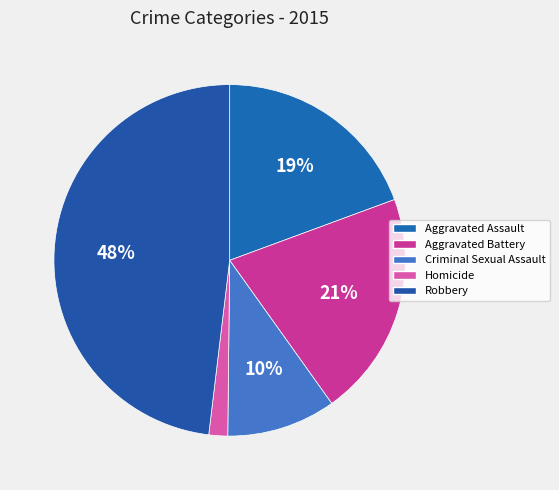

Which has a higher value, Robbery or Criminal Sexual Assault?

Robbery